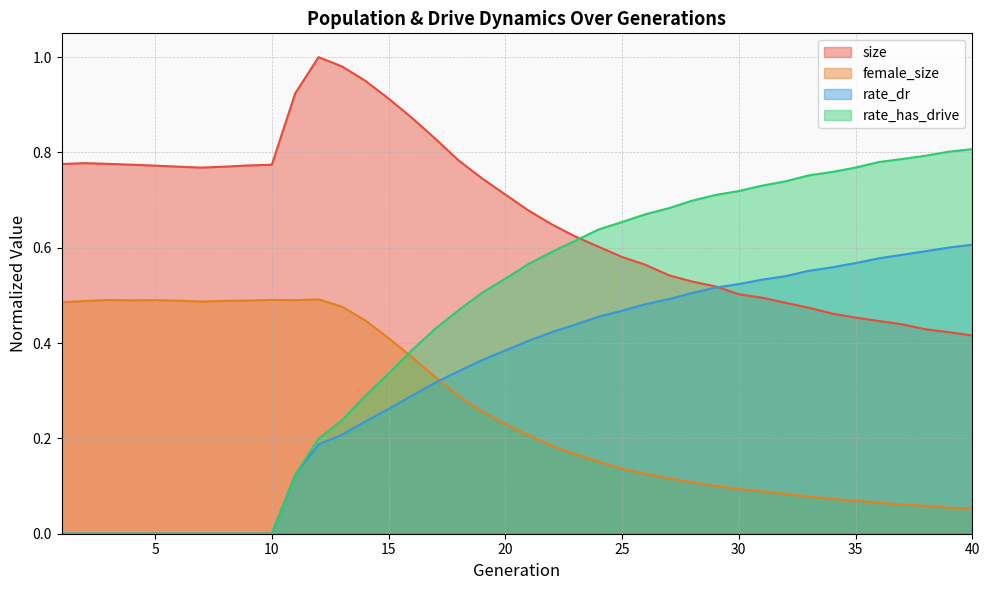

Where is rate_has_drive nearest to the value 0?

1